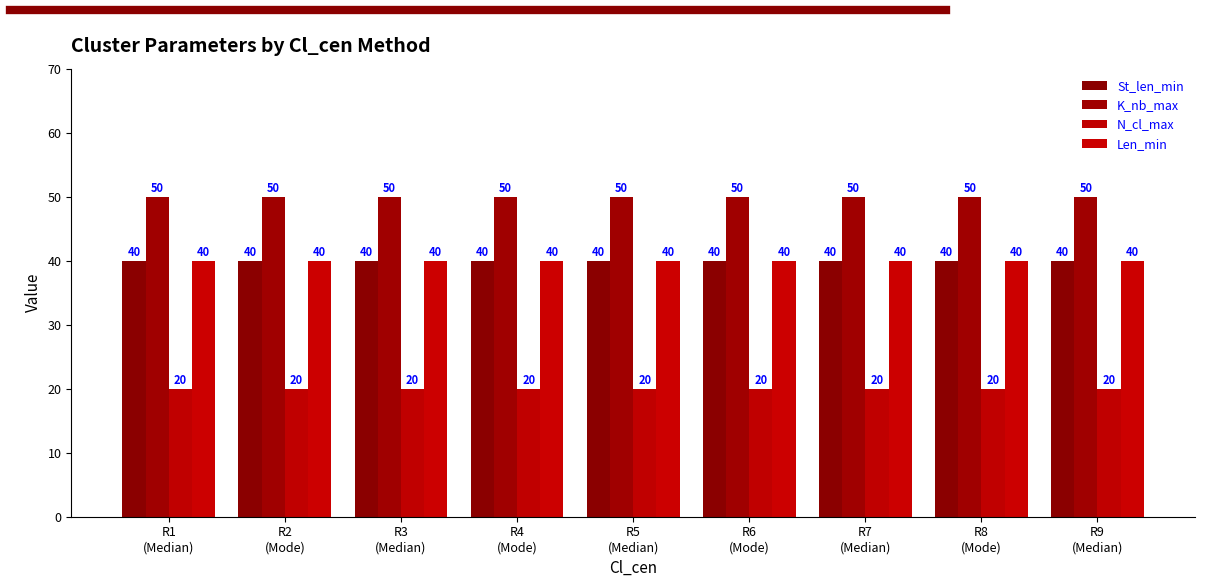

Between R3
(Median) and R7
(Median), which series saw the biggest shift?

St_len_min